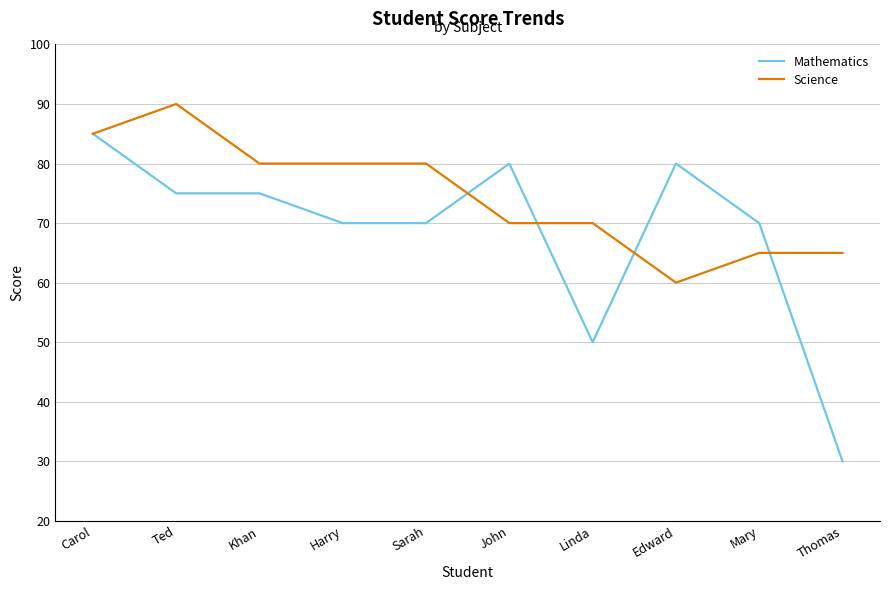

What are all the series names shown in the legend?

Mathematics, Science